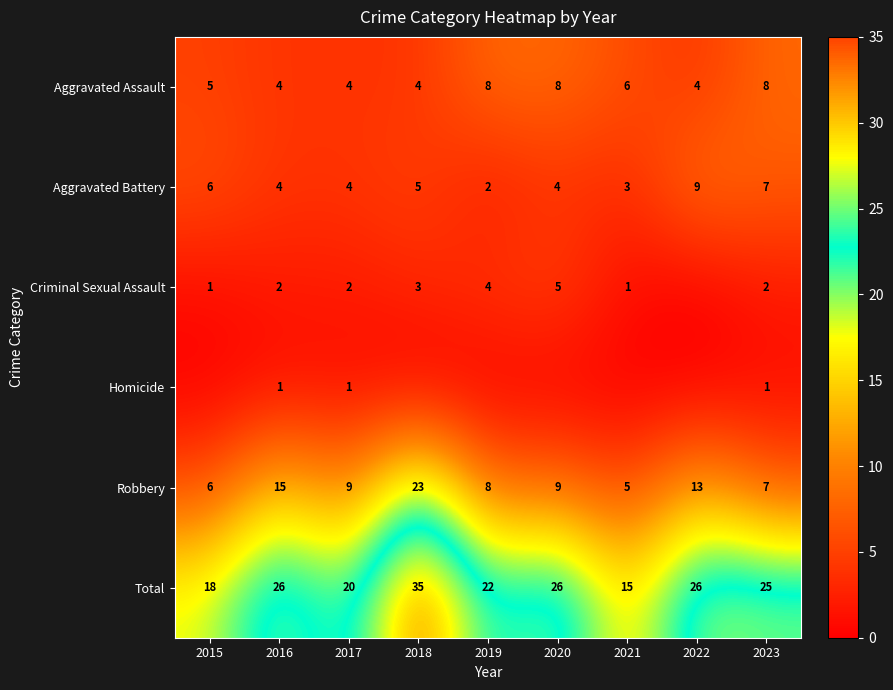

At which category is the sum across all series the highest?

2018